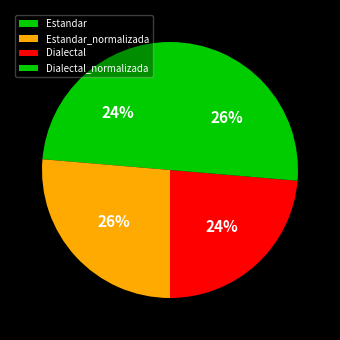

The Estandar_normalizada slice represents 26% of the pie. True or false?

True